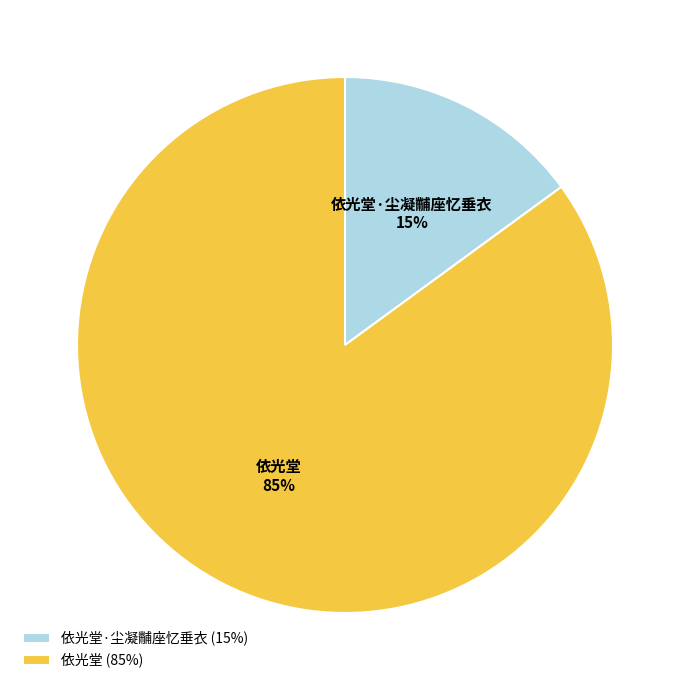

To the nearest percent, what portion does 依光堂 represent?

85%